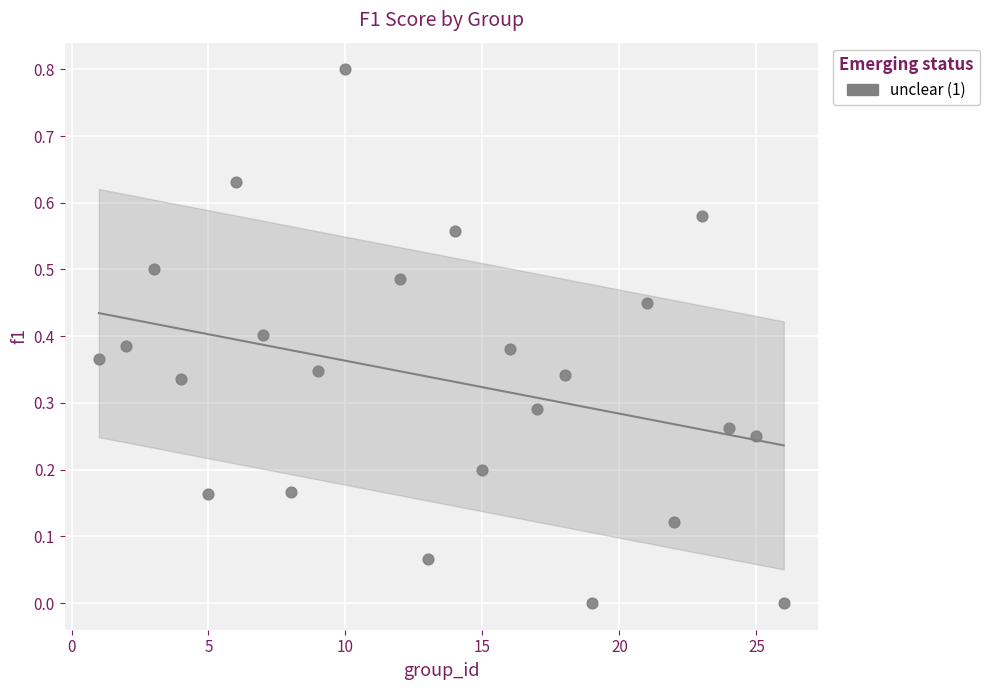

What is the range of X values (max minus min)?

25.0